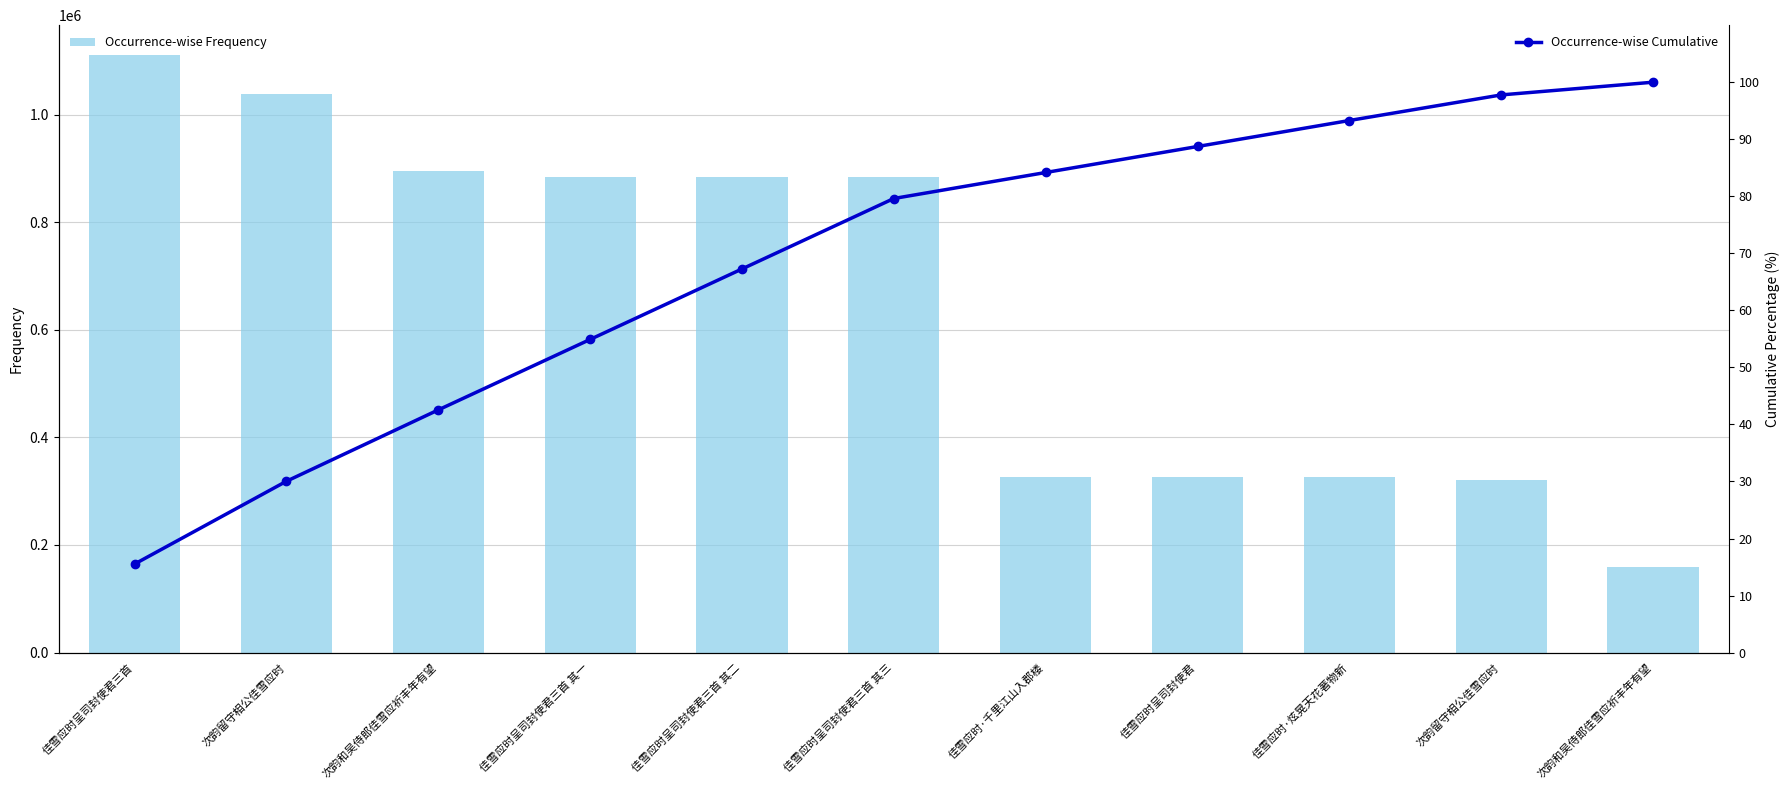

What is the label of the 9th bar from the right?

次韵和吴侍郎佳雪应祈丰年有望